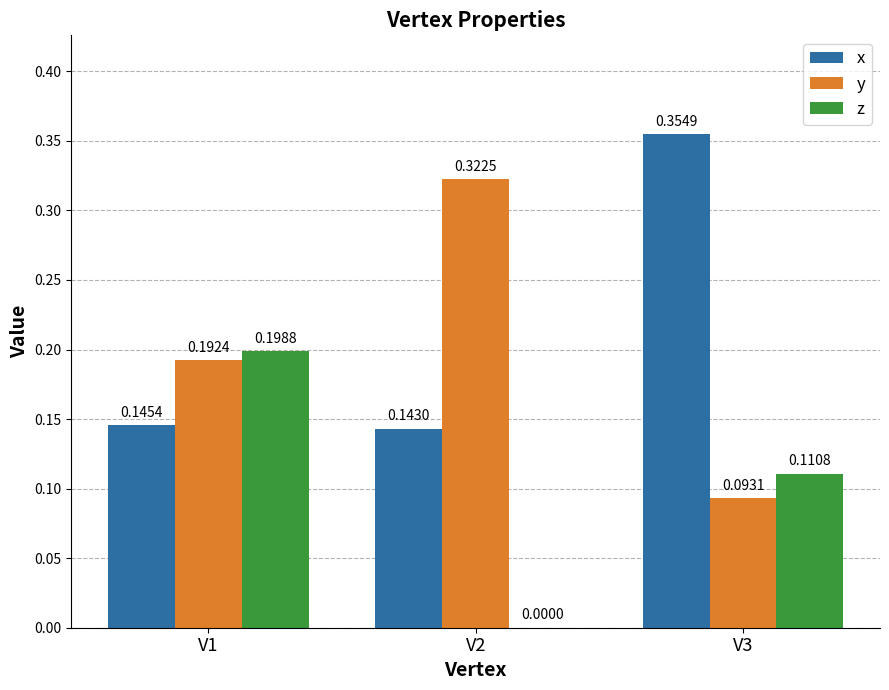

Which series has the largest total across all categories?

x